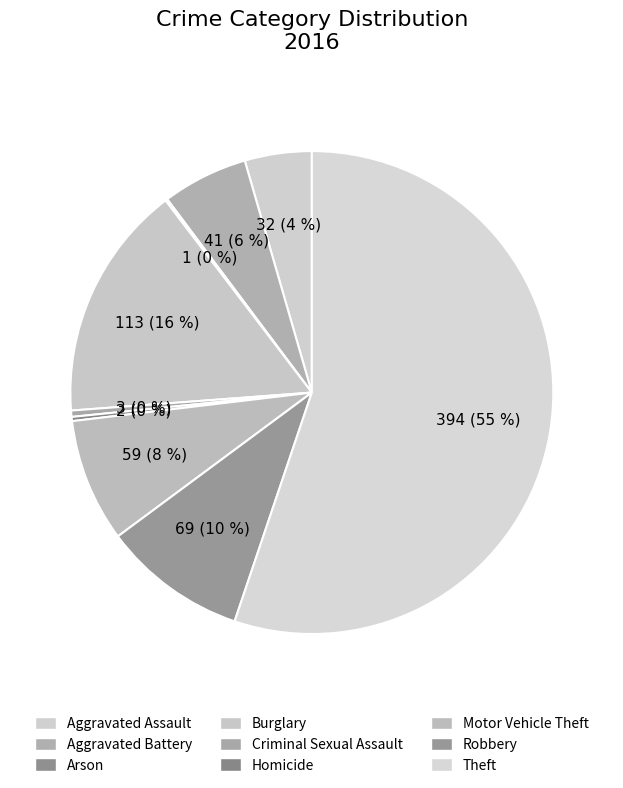

Does any single category account for the majority?

Yes